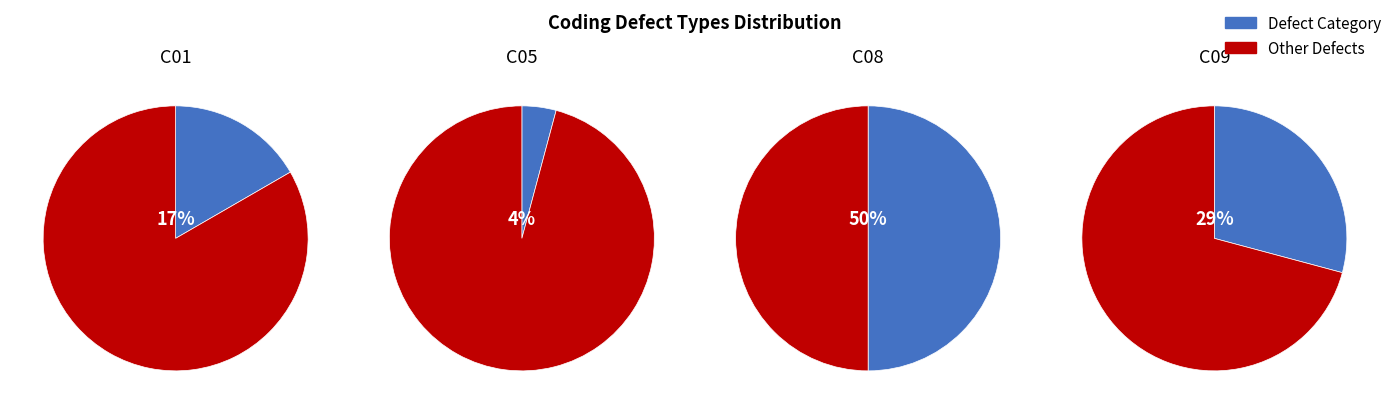

How much of the chart is everything except C05?

95.8%